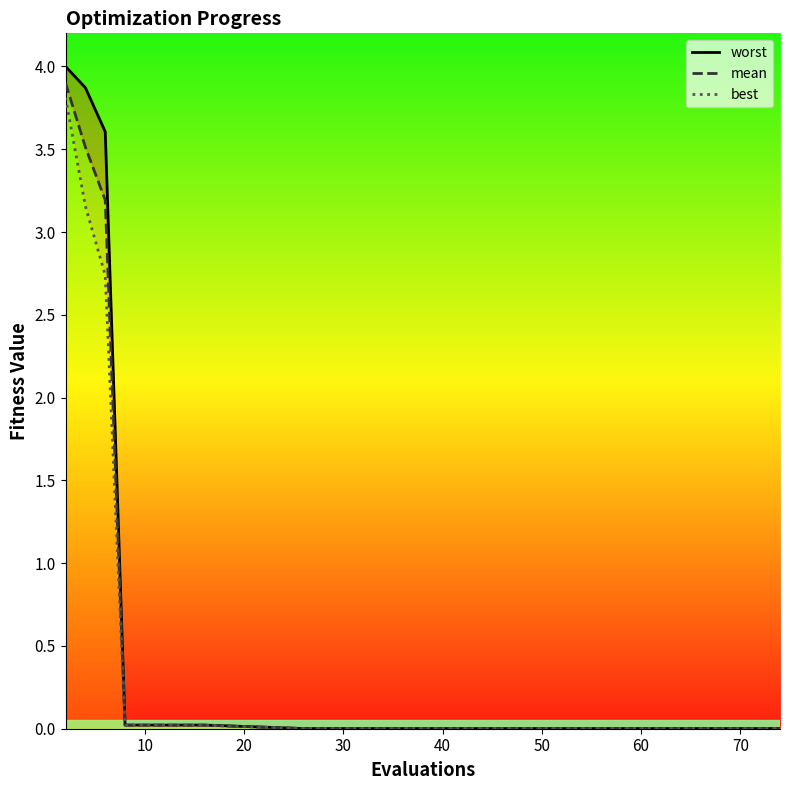

What is the sum of all worst values?

11.6